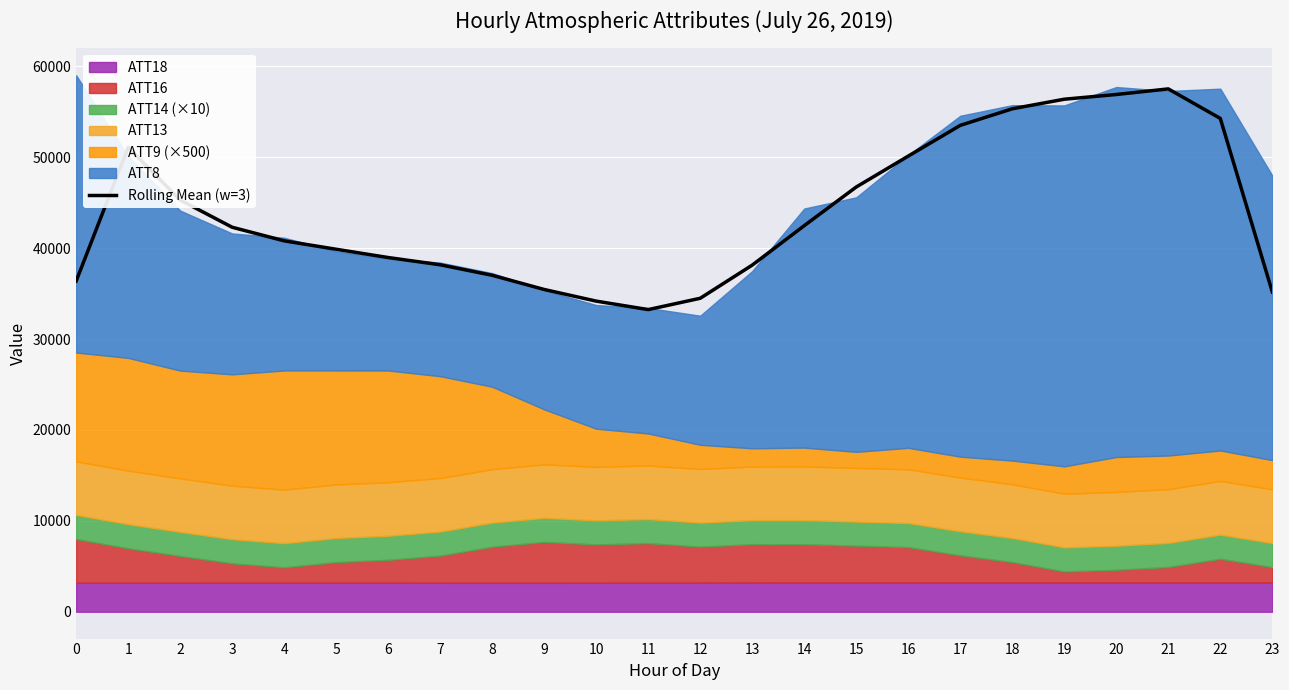

The value of Rolling Mean (w=3) at 15 is 46727.3. True or false?

True